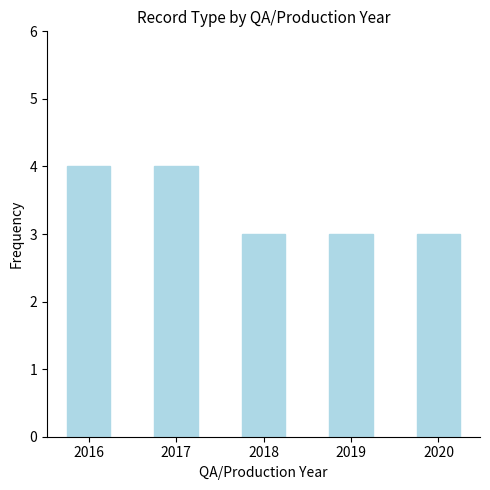

Read the value at 2016.

4